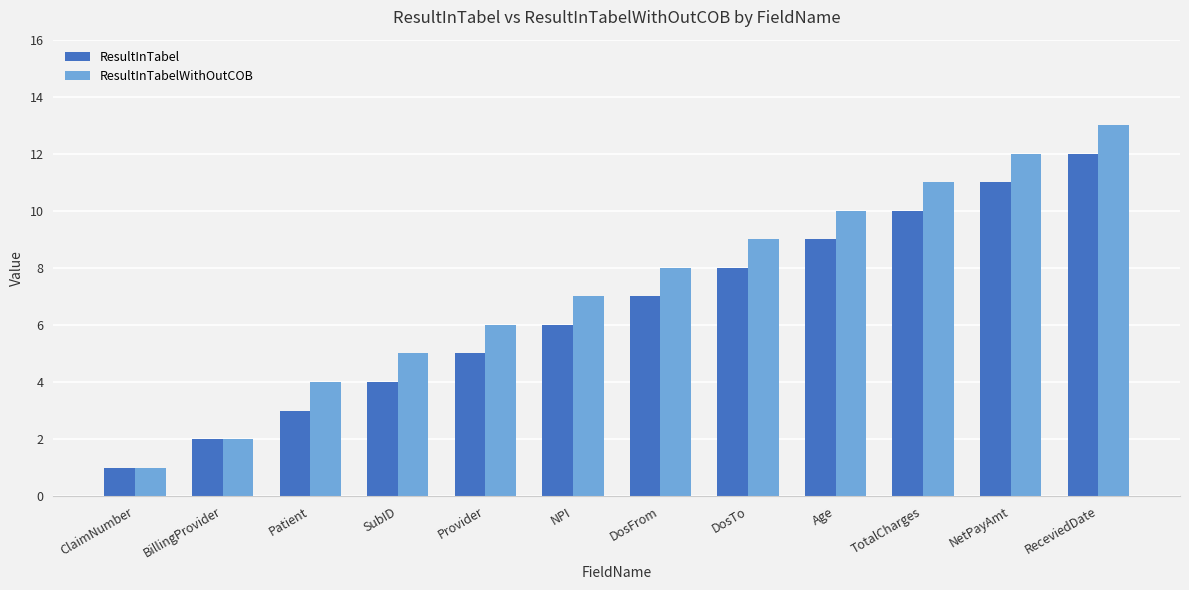

Is it true that ResultInTabelWithOutCOB equals 14 at Age?

False